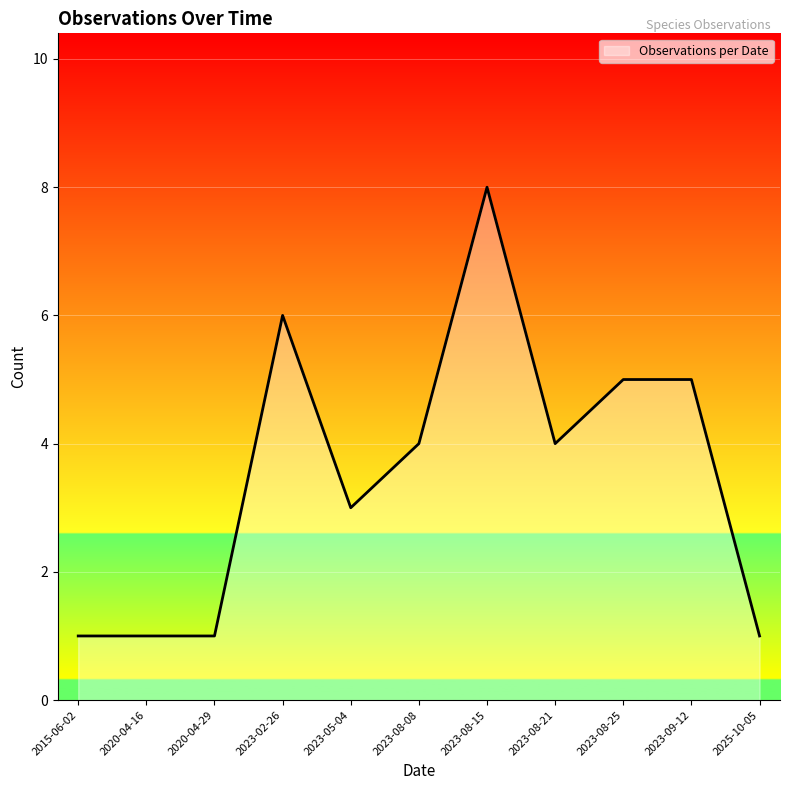

What position from the right is 2023-08-21?

4